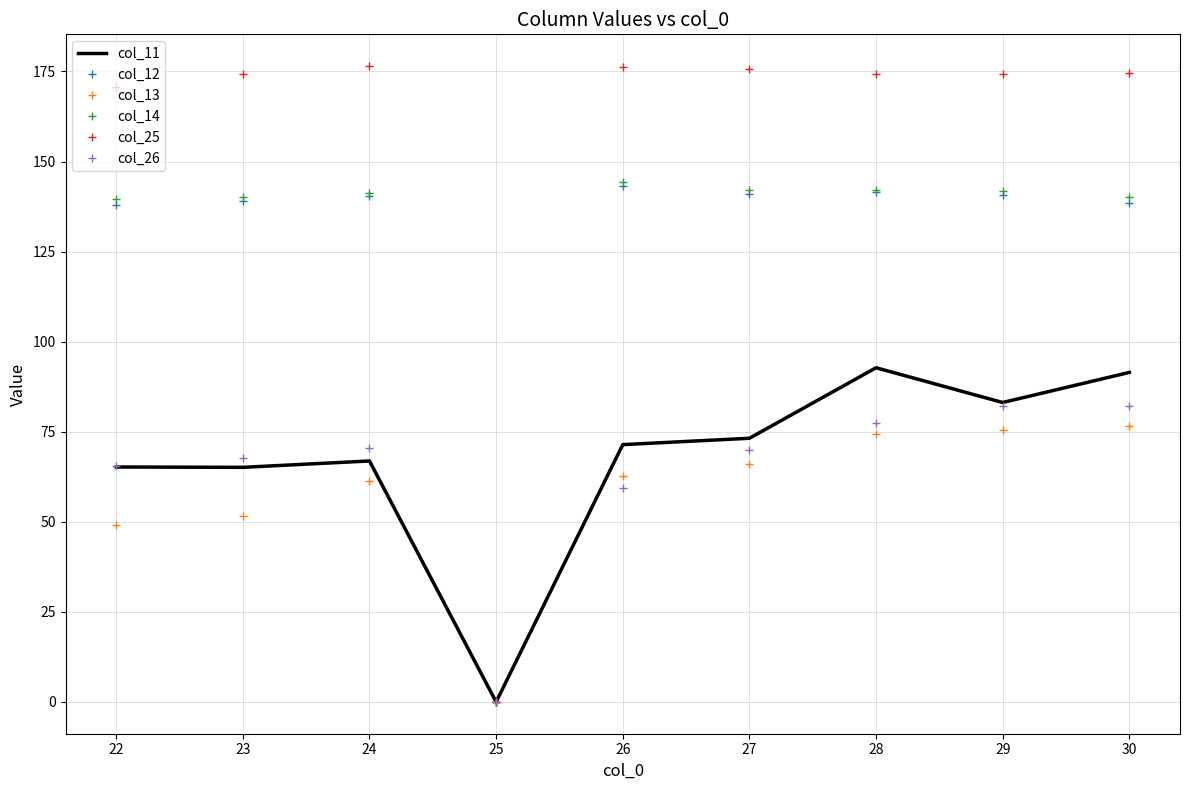

What is the total value across all series at 22?

628.4